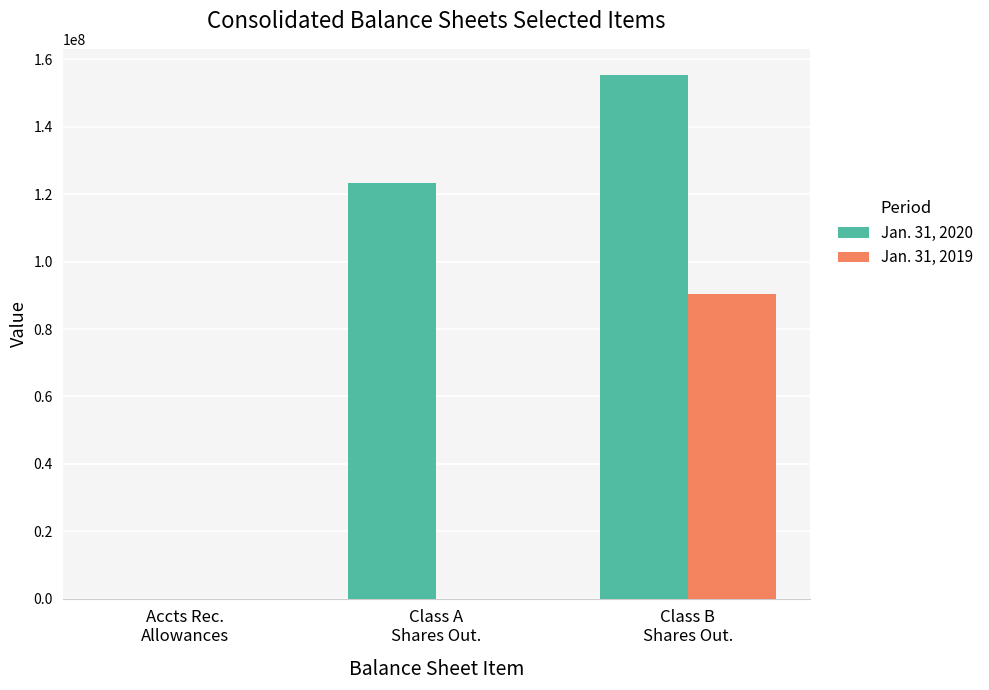

Which series has the largest total across all categories?

Jan. 31, 2020